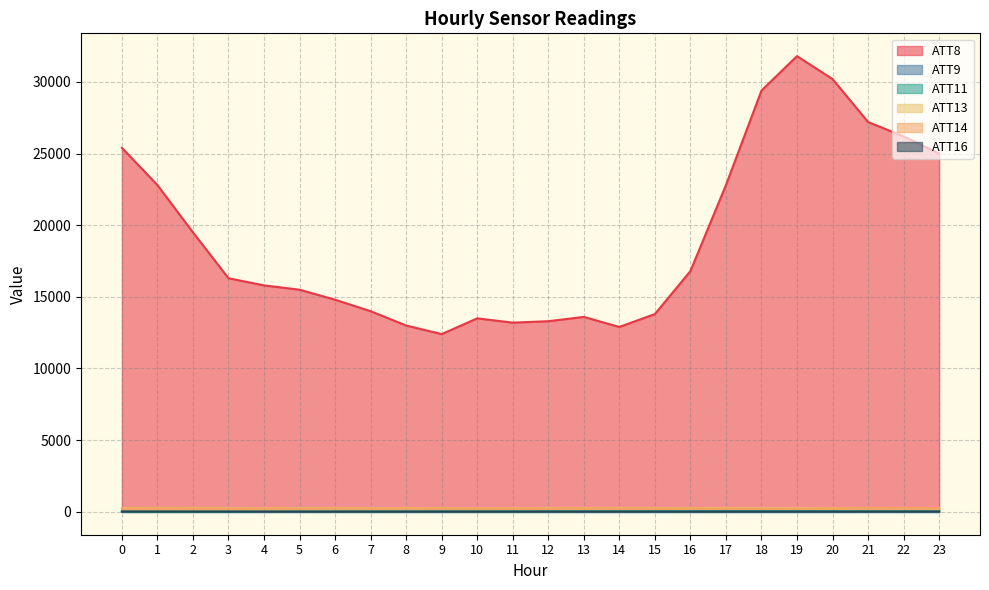

Does the chart display data point markers on the line(s)?

No